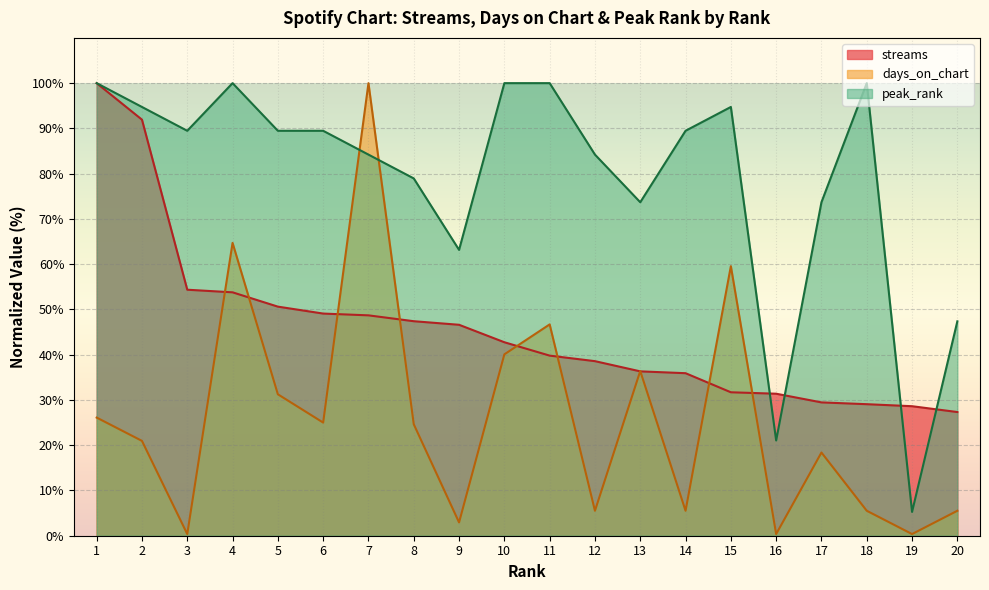

Reading left to right, list all the values displayed in this chart.

streams: 1=100.0	2=91.9	3=54.4	4=53.8	5=50.6	6=49.1	7=48.7	8=47.4	9=46.6	10=42.7	11=39.8	12=38.6	13=36.3	14=35.9	15=31.7	16=31.4	17=29.5	18=29.1	19=28.6	20=27.3
days_on_chart: 1=26.1	2=21.0	3=0.4	4=64.7	5=31.2	6=25.0	7=100.0	8=24.6	9=2.9	10=40.1	11=46.7	12=5.5	13=36.4	14=5.5	15=59.6	16=0.4	17=18.4	18=5.5	19=0.4	20=5.5
peak_rank: 1=100.0	2=94.7	3=89.5	4=100.0	5=89.5	6=89.5	7=84.2	8=78.9	9=63.2	10=100.0	11=100.0	12=84.2	13=73.7	14=89.5	15=94.7	16=21.1	17=73.7	18=100.0	19=5.3	20=47.4